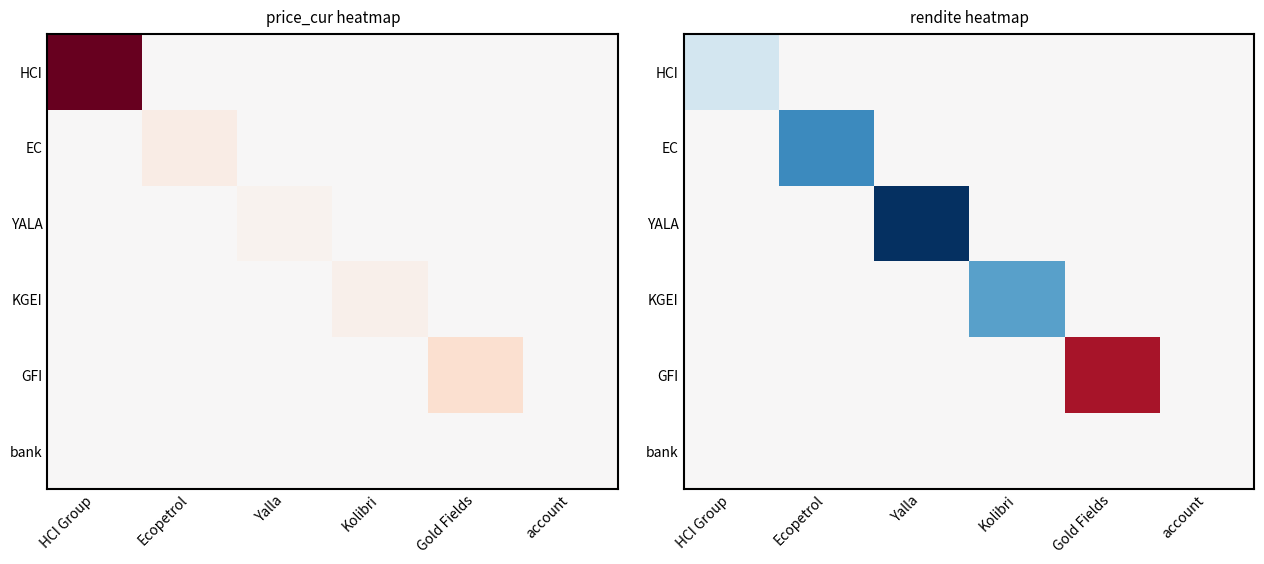

Is the value of EC at Ecopetrol greater than the value of GFI at Kolibri?

No